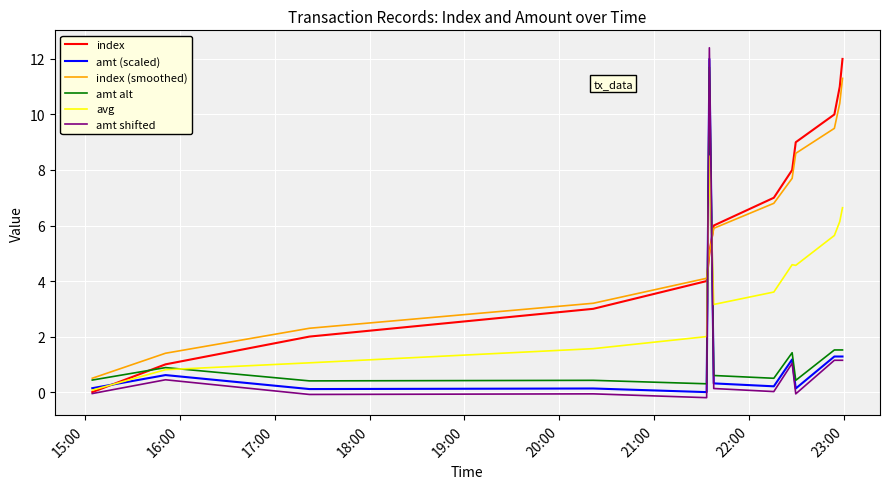

Which series ends up on top after the final intersection of index (smoothed) and amt shifted?

index (smoothed)